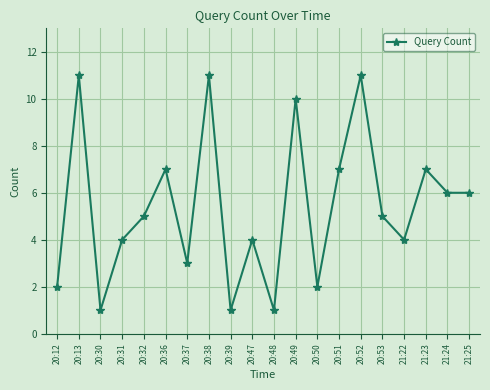

Does the chart display data point markers on the line(s)?

Yes